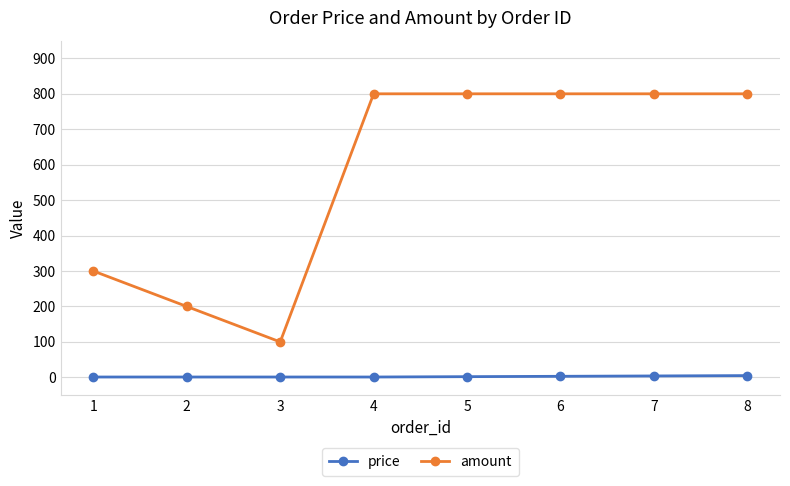

What is the spread (max minus min) of values at 2?

199